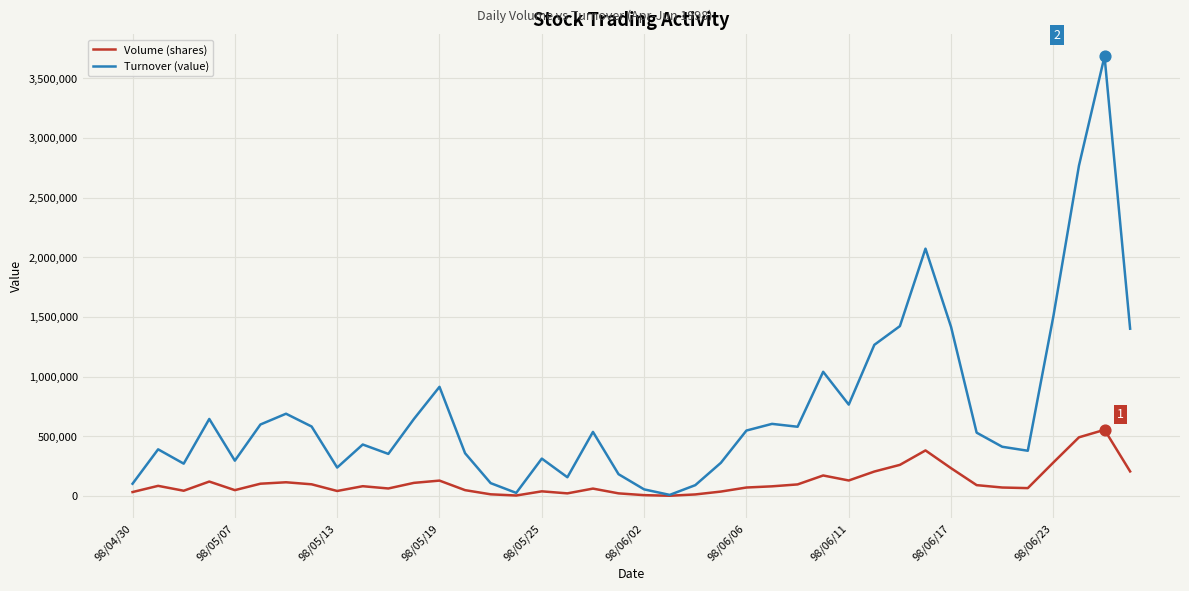

Which series has the largest range (max minus min)?

Turnover (value)